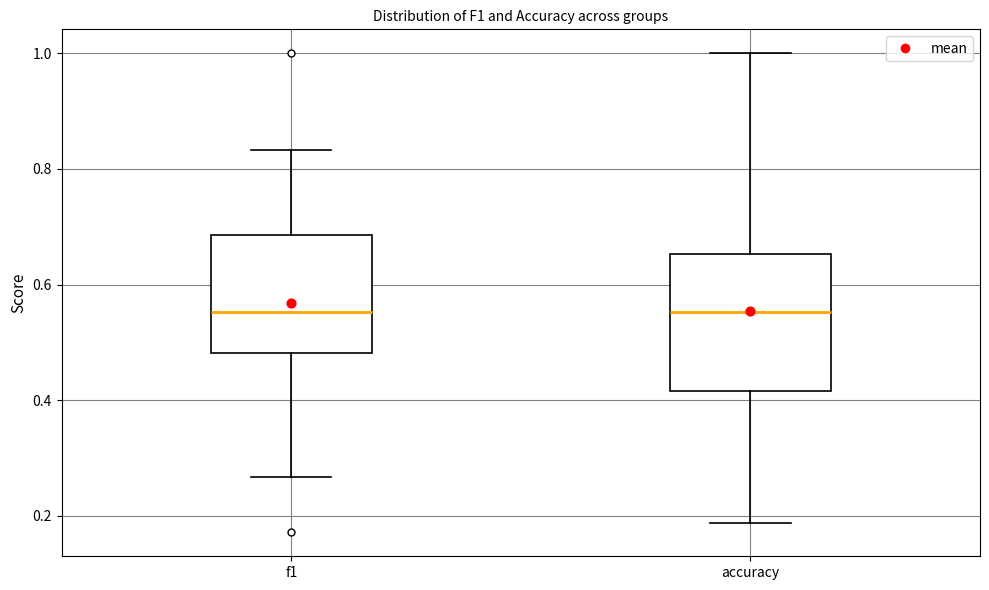

Where is the lower edge of the box for accuracy on the y-axis? The values are not printed on the chart, so give them approximately, as read against the axis.

0.42